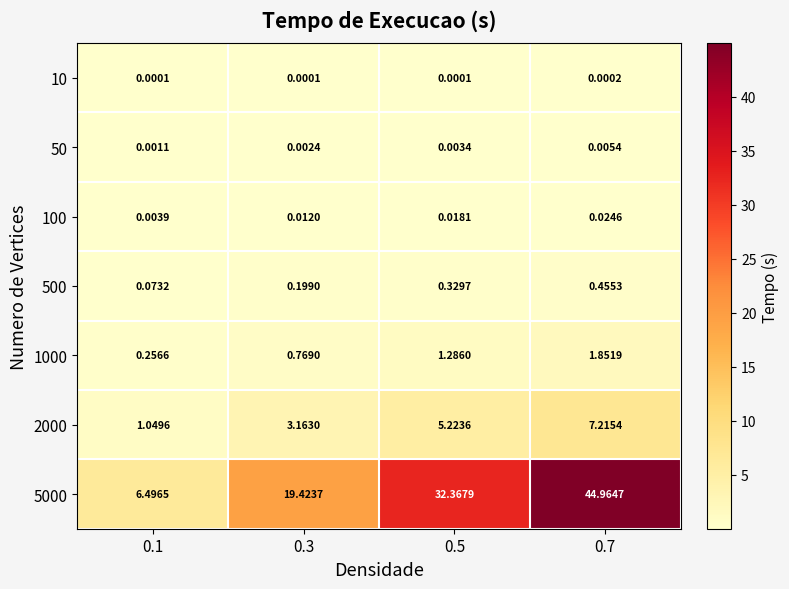

How many categories are shown in the chart?

4